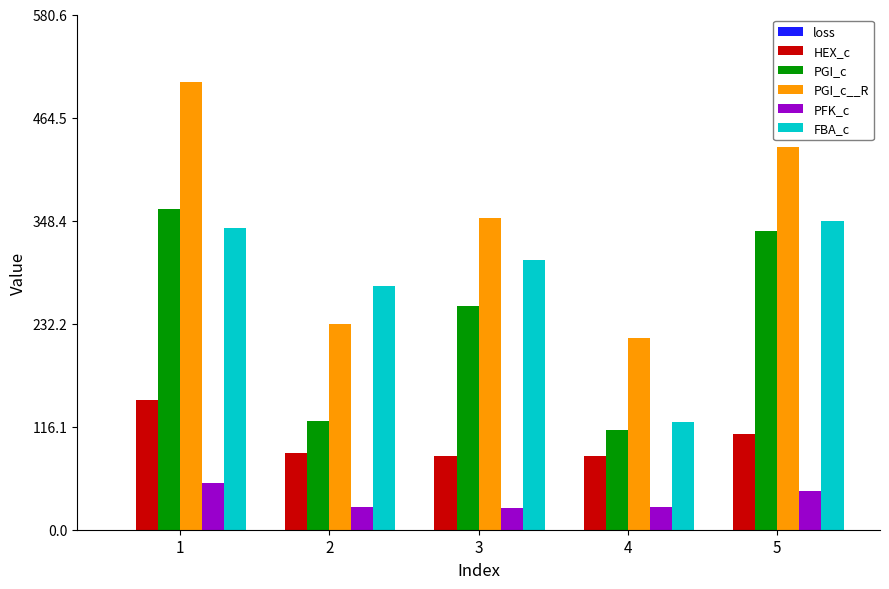

Which series has the largest total across all categories?

PGI_c__R